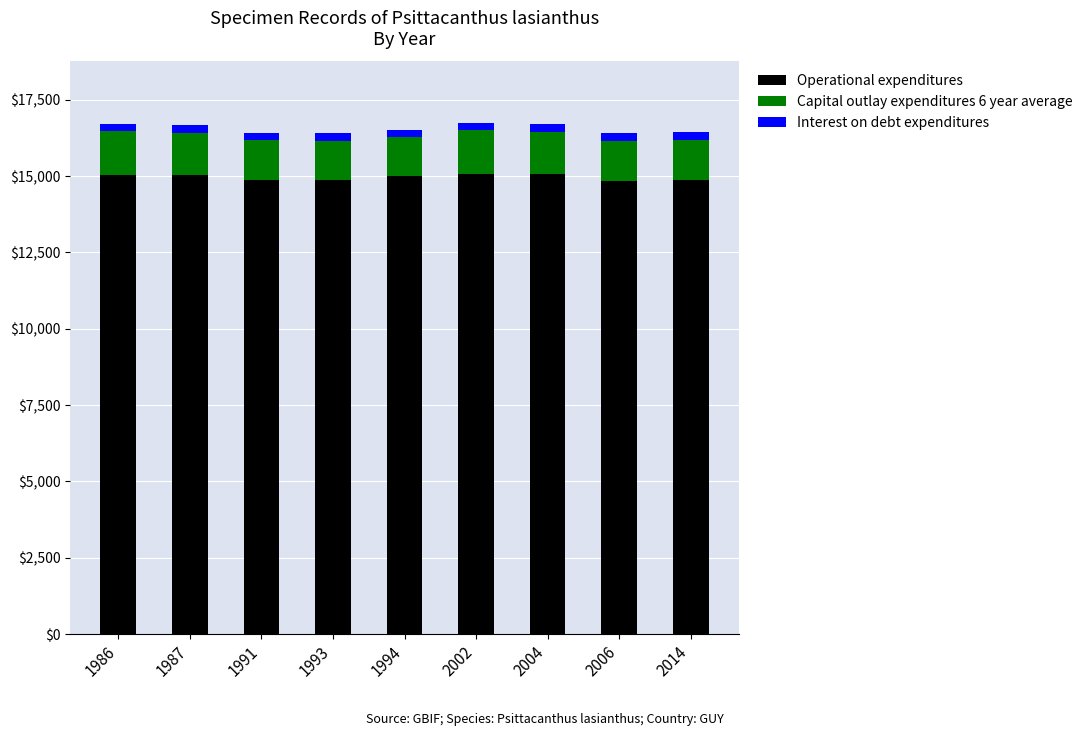

True or false: Operational expenditures has a value of 14828.3 at 2006.

True